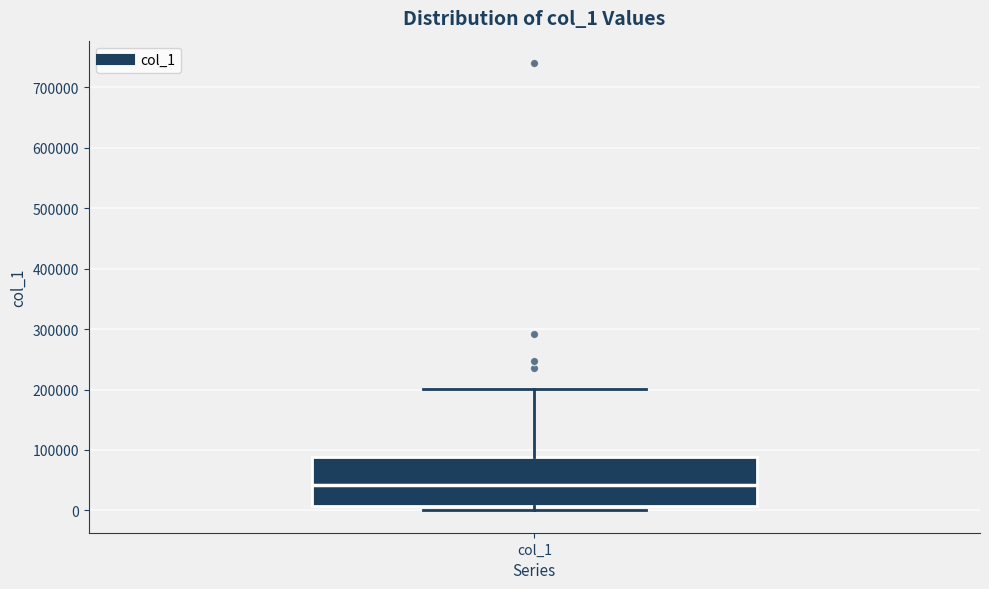

Where does the upper whisker of the box for col_1 end on the y-axis? The values are not printed on the chart, so give them approximately, as read against the axis.

200000